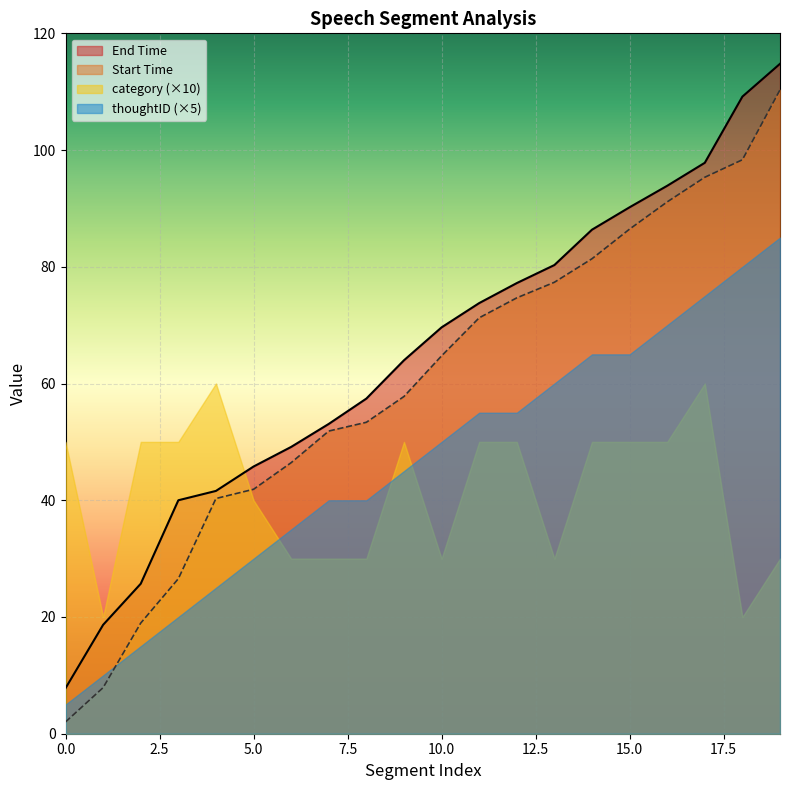

What is the value of the End Time point at the 12th from the left?

73.8